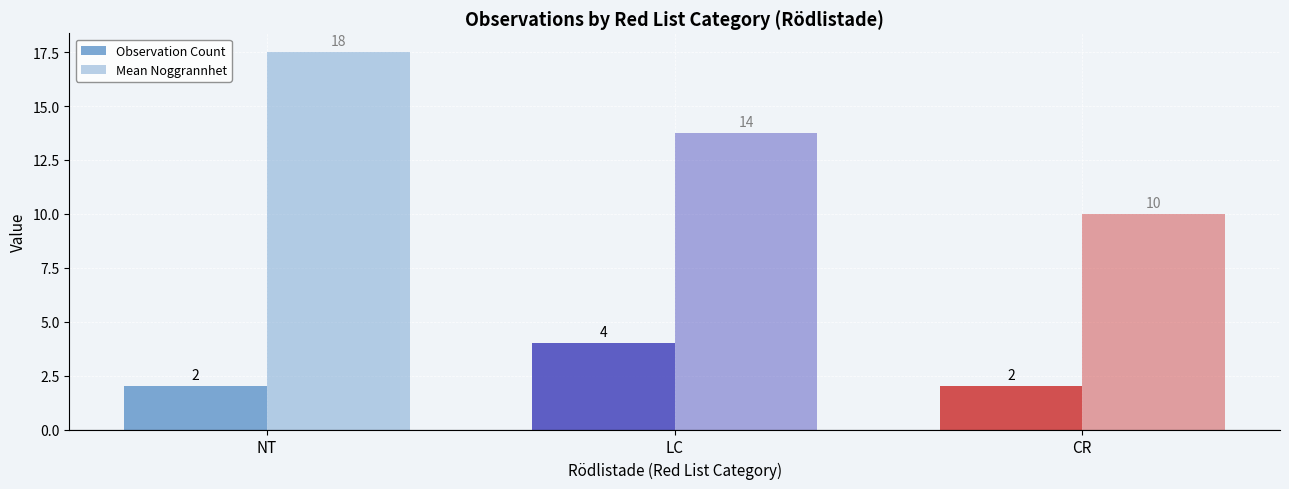

Which series has the largest total across all categories?

Mean Noggrannhet